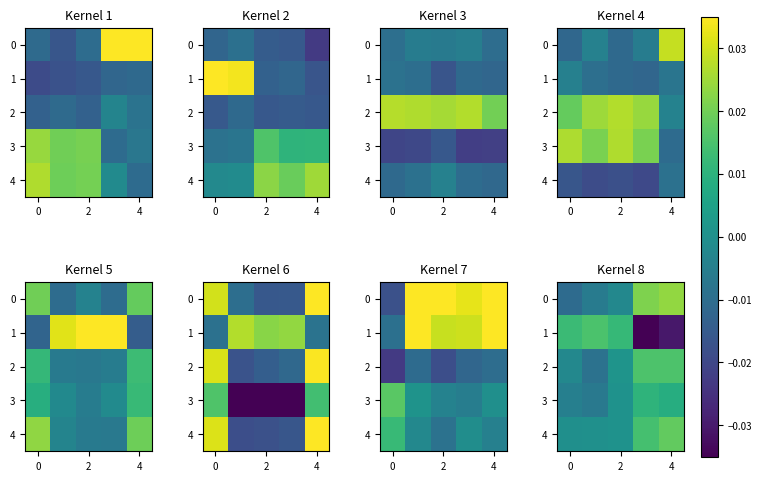

How many values in the row_2 series exceed 0?

3